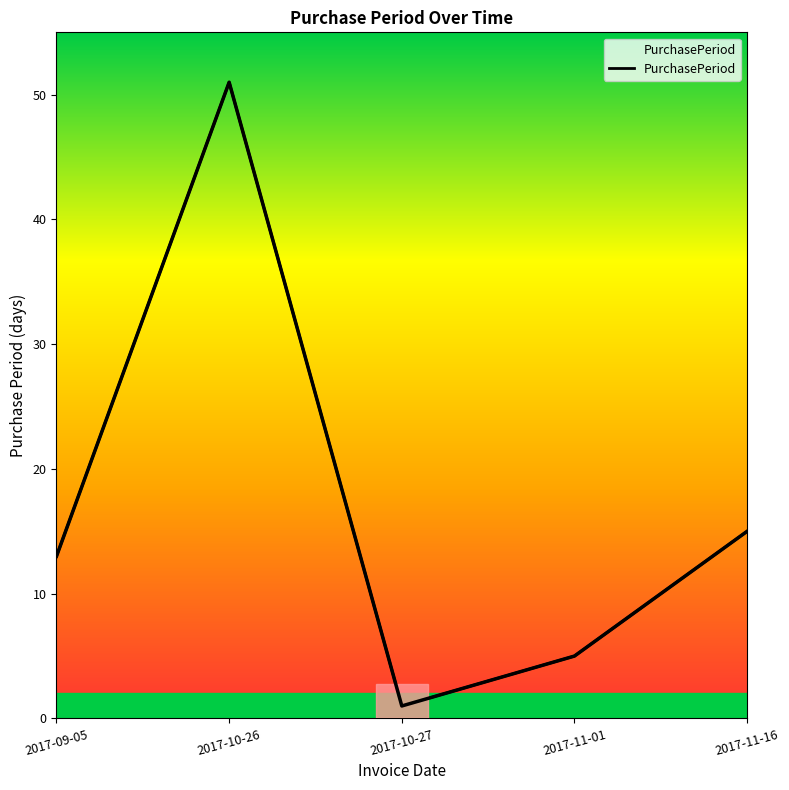

At which category does the chart reach its peak across all series?

2017-10-26